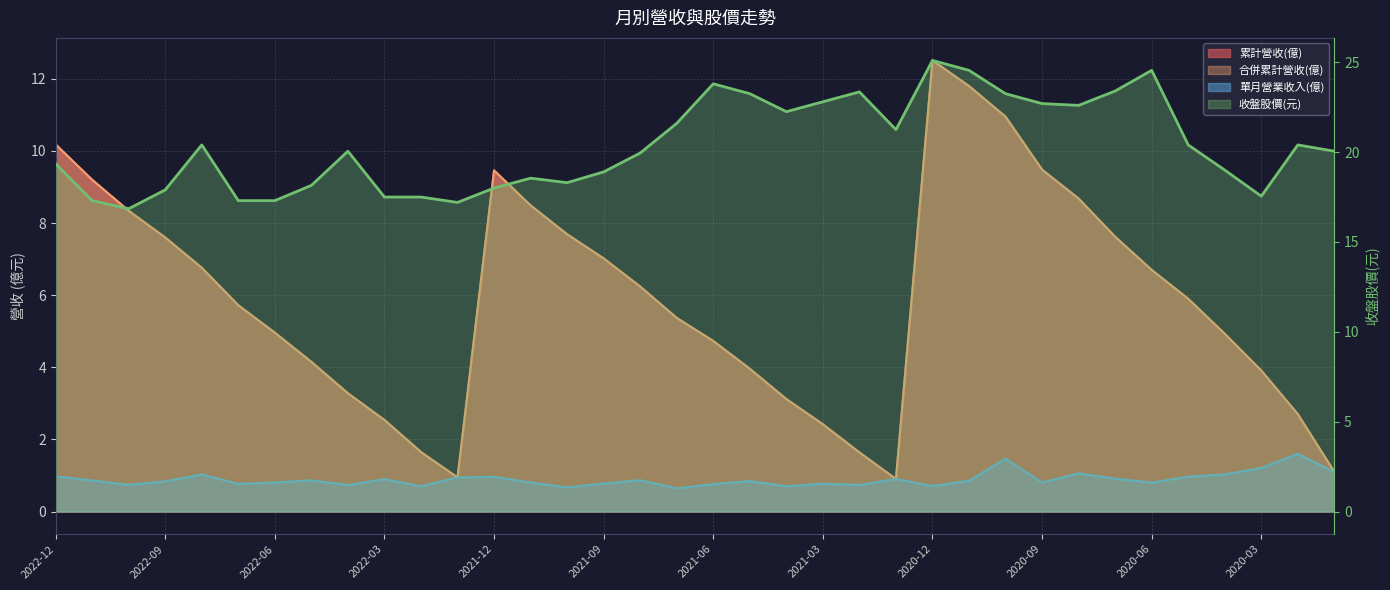

True or false: 收盤股價(元) has more than 0 interior local peaks.

True